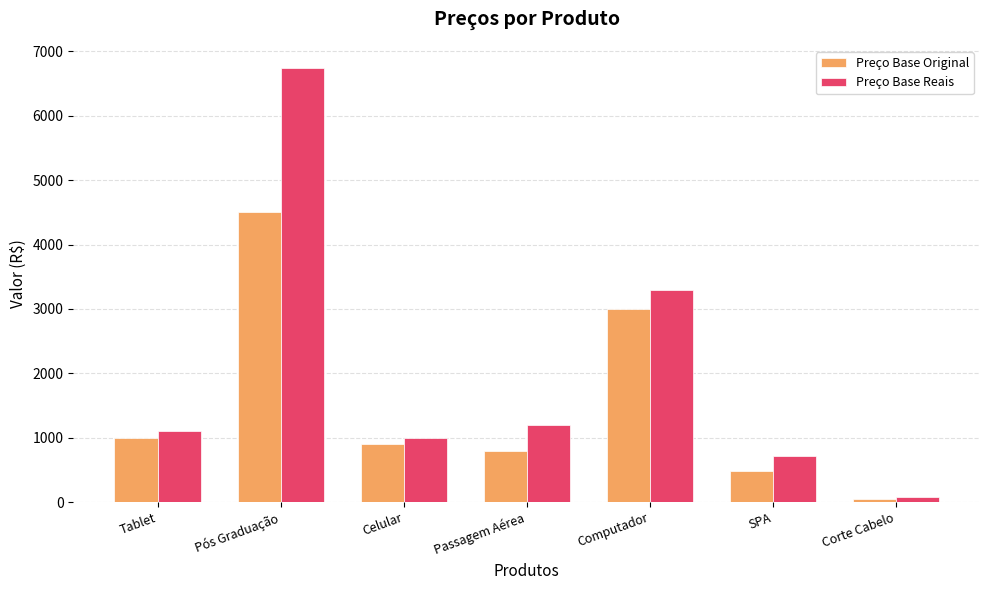

Count the number of data series in this chart.

2